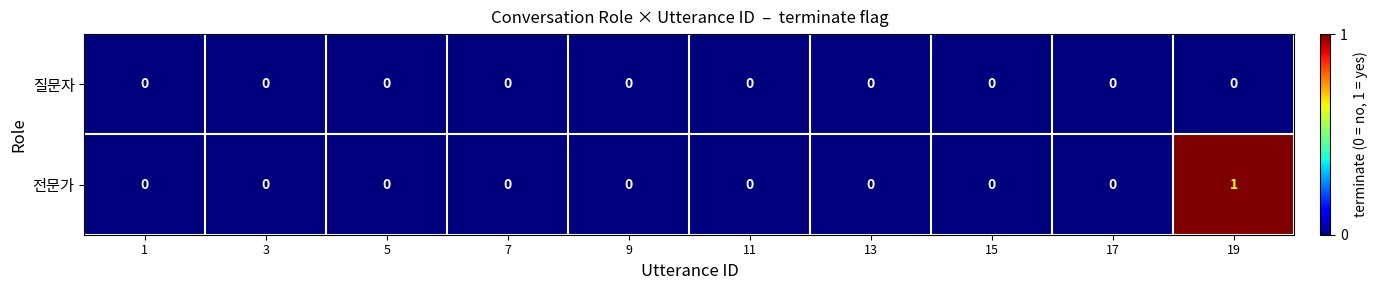

Reading left to right, list all the values displayed in this chart.

질문자: 0	0	0	0	0	0	0	0	0	0
전문가: 0	0	0	0	0	0	0	0	0	1